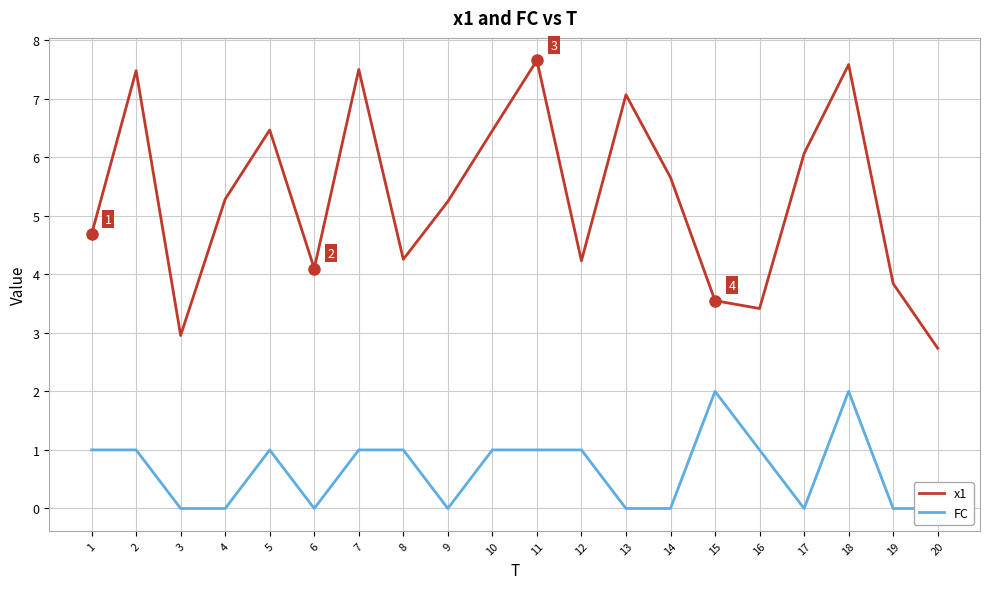

How many lines are shown in the chart?

2